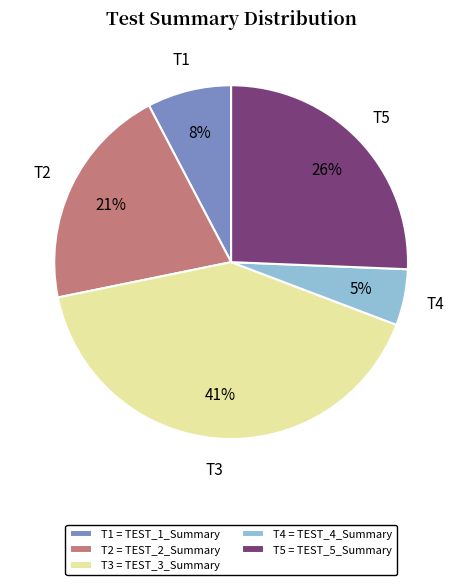

Rank the categories by value from highest to lowest.

T3 = TEST_3_Summary, T5 = TEST_5_Summary, T2 = TEST_2_Summary, T1 = TEST_1_Summary, T4 = TEST_4_Summary